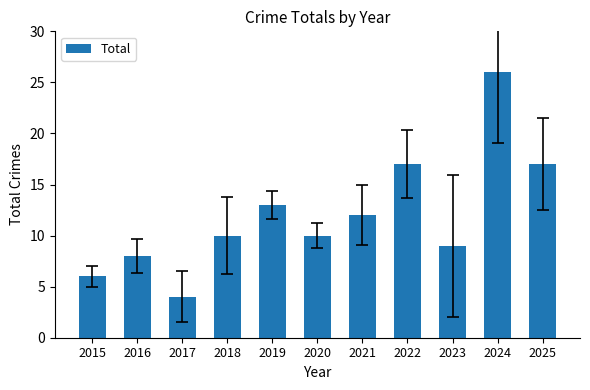

What is the change in value from 2021 to 2022?

+5